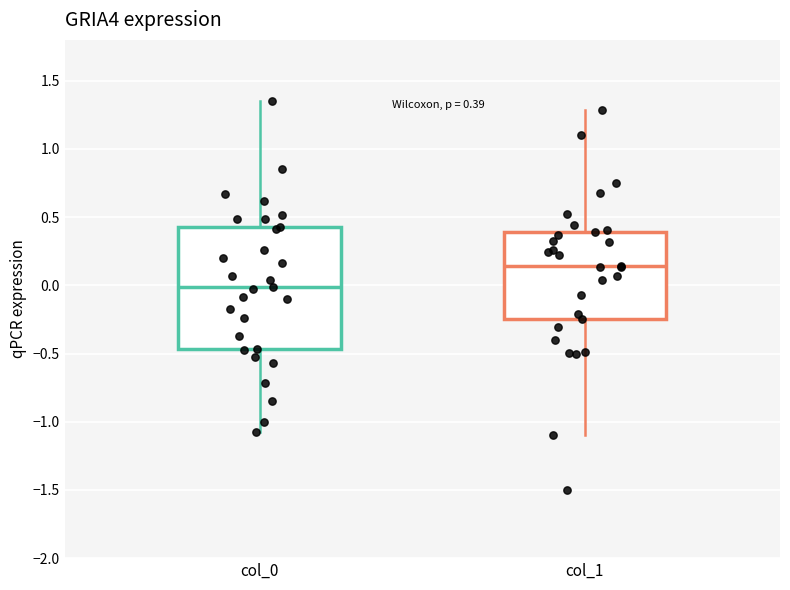

Which box has the highest median line?

col_1